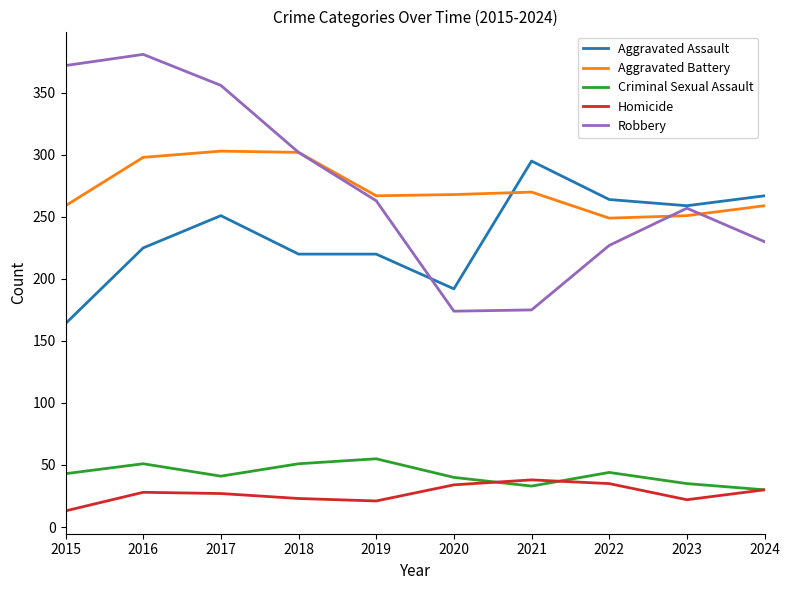

Rank the series at 2015 from highest to lowest value.

Robbery, Aggravated Battery, Aggravated Assault, Criminal Sexual Assault, Homicide